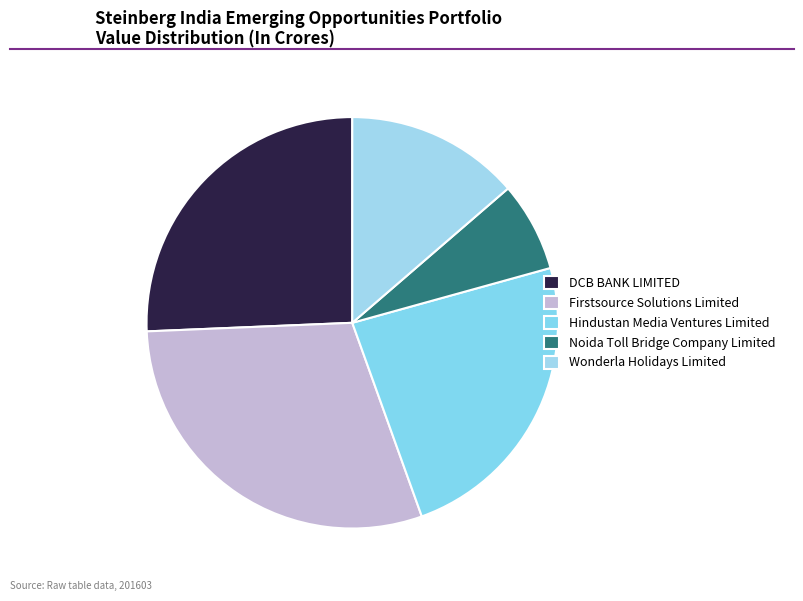

How many slices are in this pie chart?

5